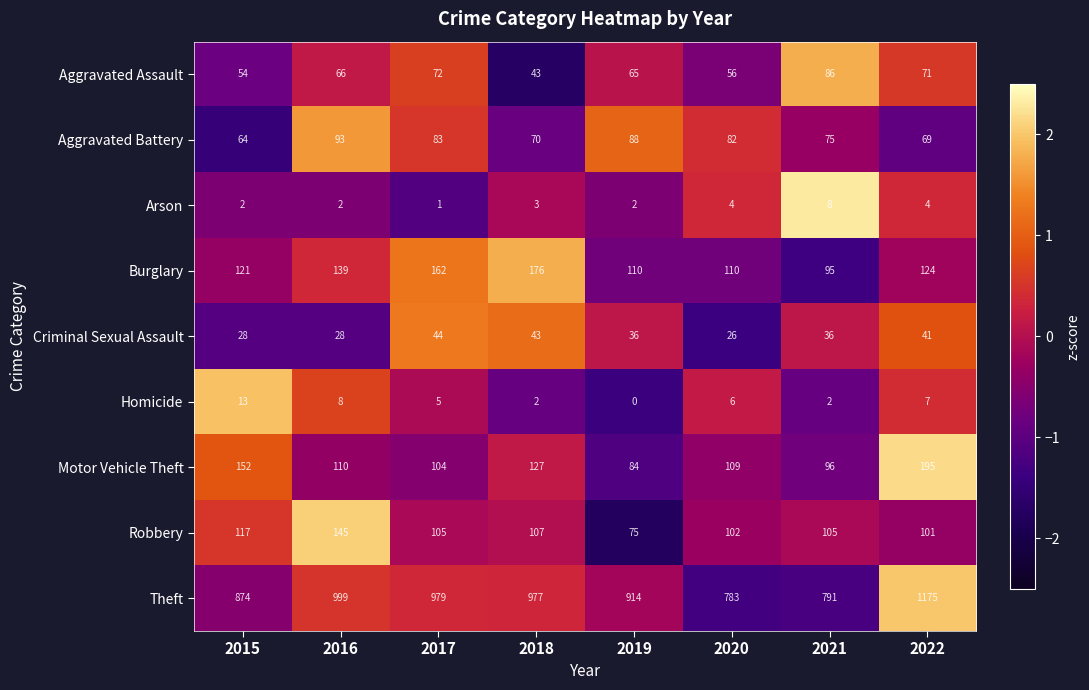

Between 2015 and 2017, which series saw the biggest shift?

Theft